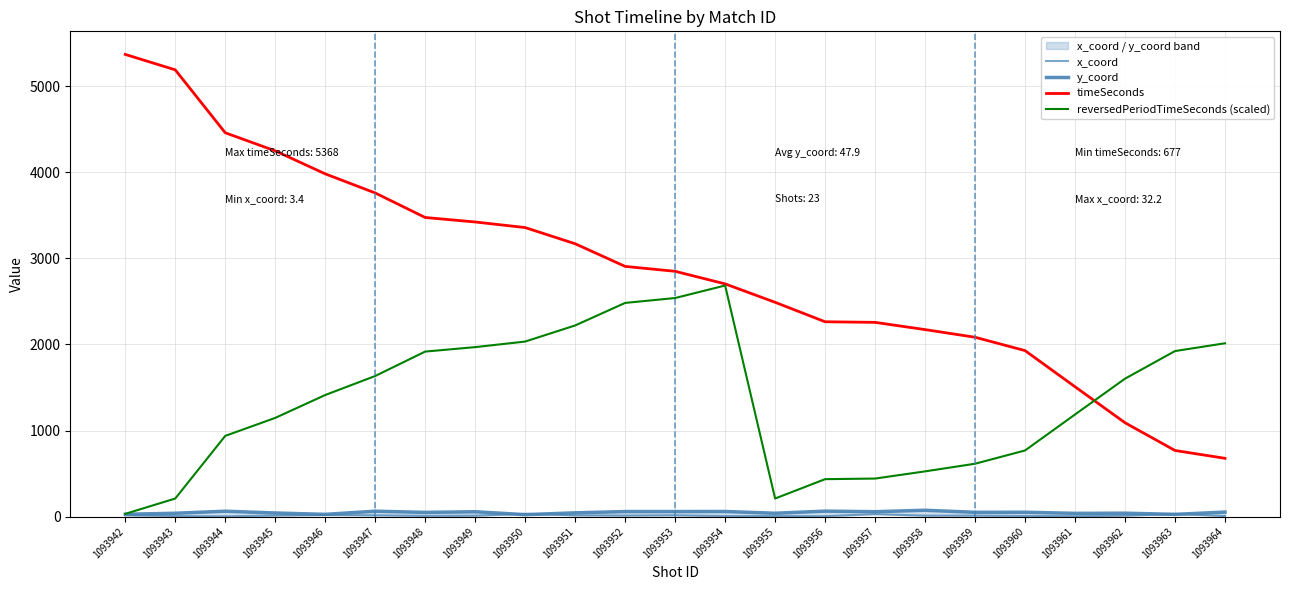

Which series has the largest range (max minus min)?

timeSeconds